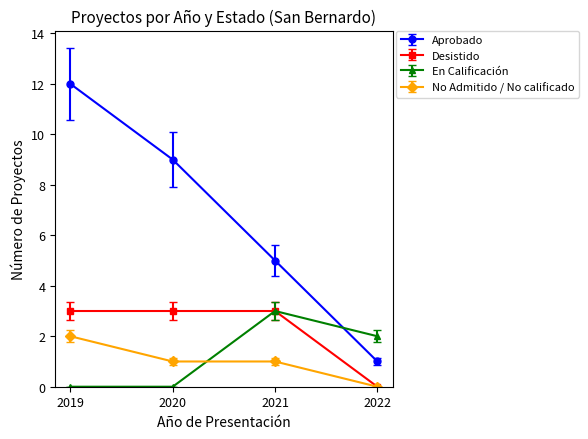

How many Desistido values are between 3 and 4?

3